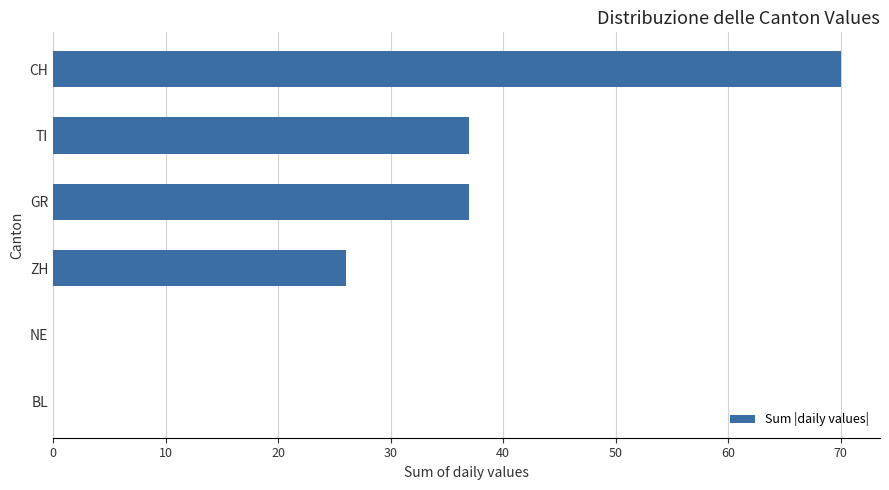

Does the chart contain stacked bars?

No